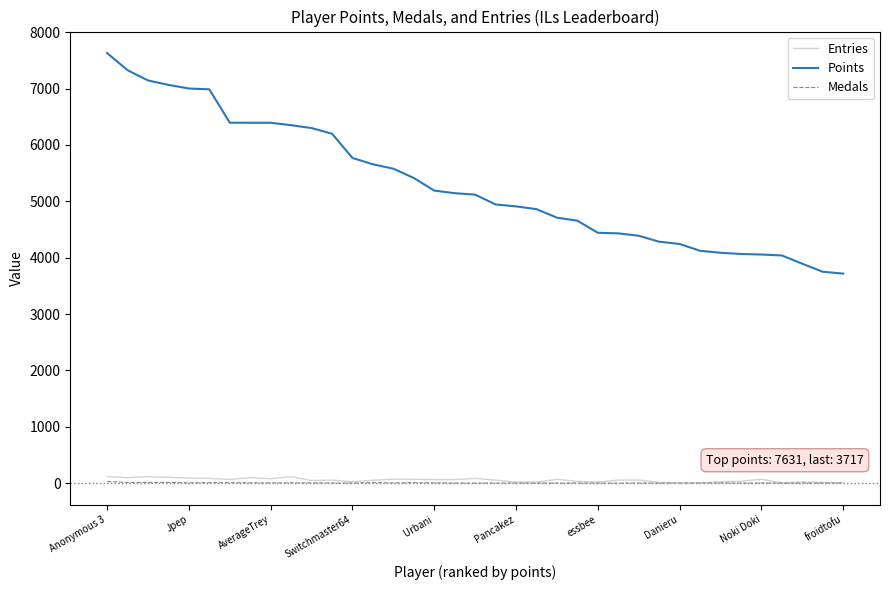

Which series has the widest spread of values?

Points